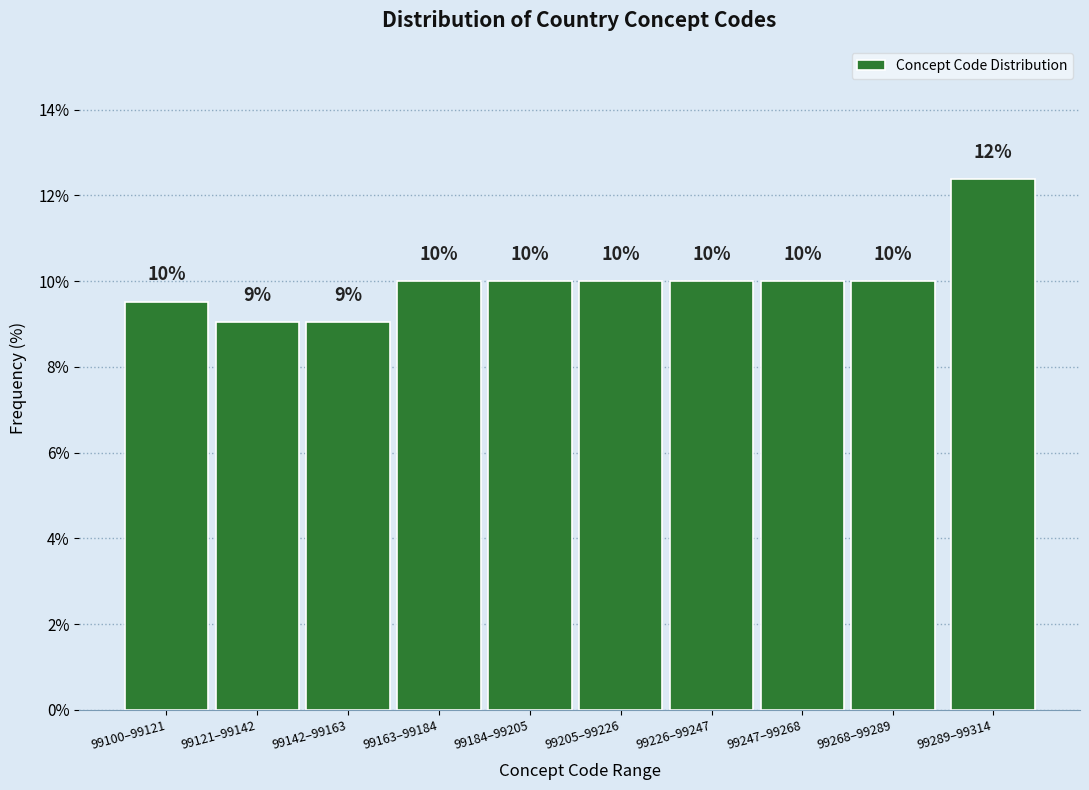

What is the label of the 4th bar from the left?

99163–99184